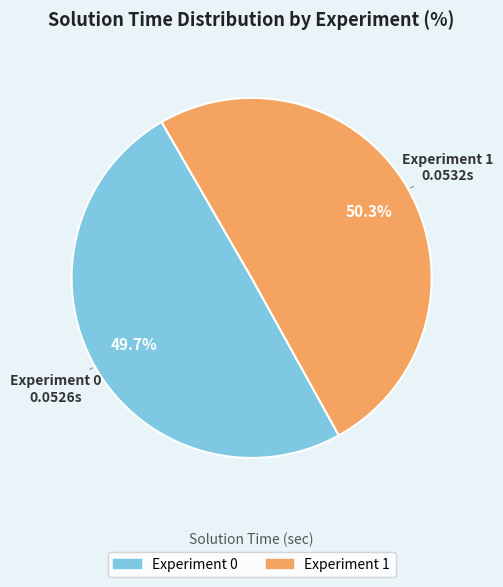

Is it true that Experiment 0 is 50% of the pie?

True